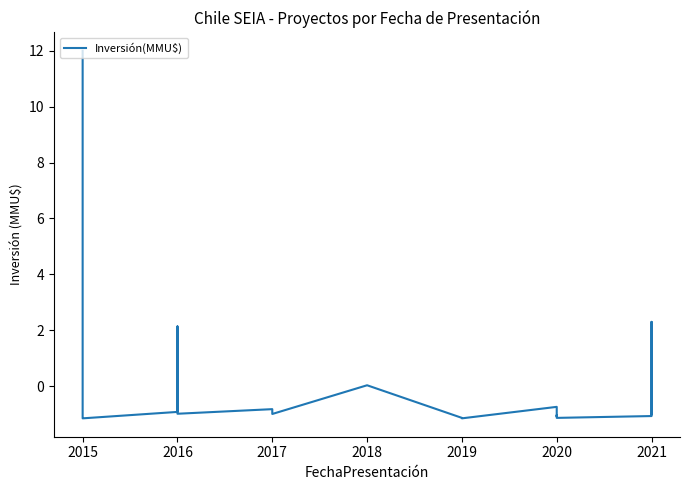

Does the chart have visible grid lines?

No